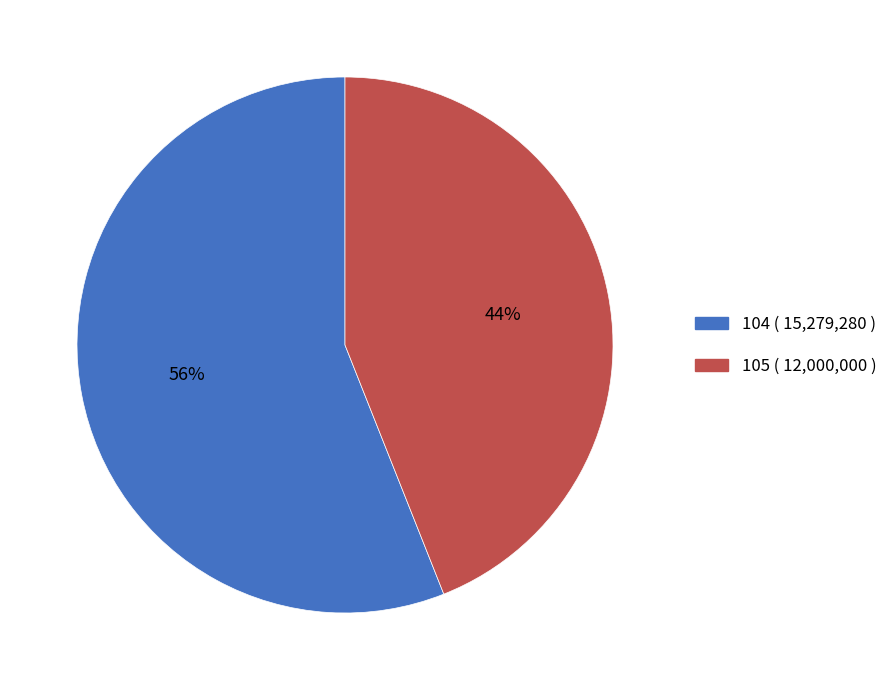

Which category has the smallest portion of the pie?

105